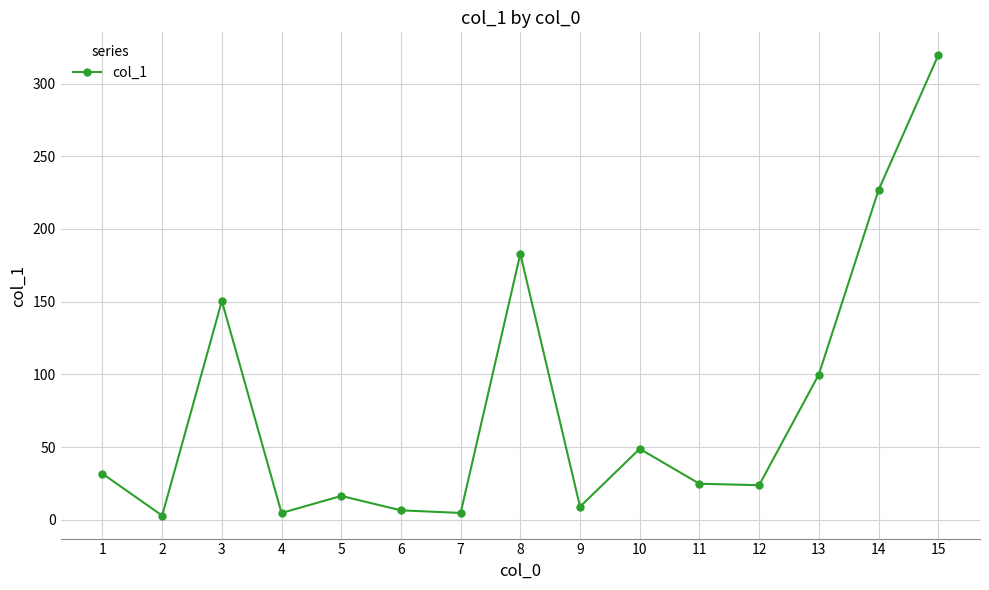

At which category does the chart reach its peak across all series?

15